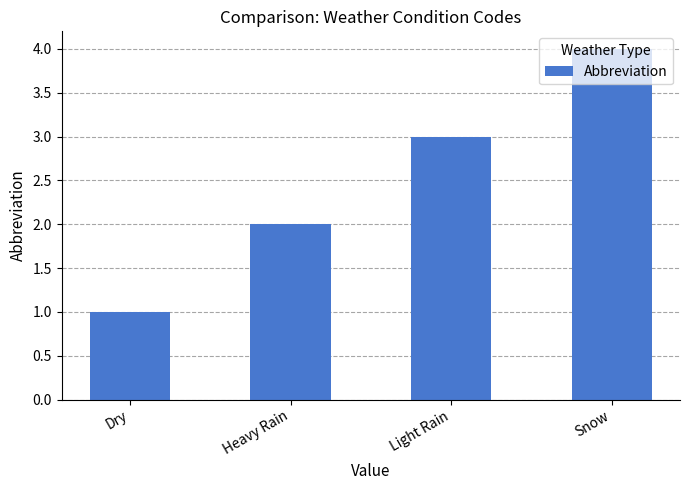

Reading left to right, transcribe all the data shown in this chart.

1	2	3	4